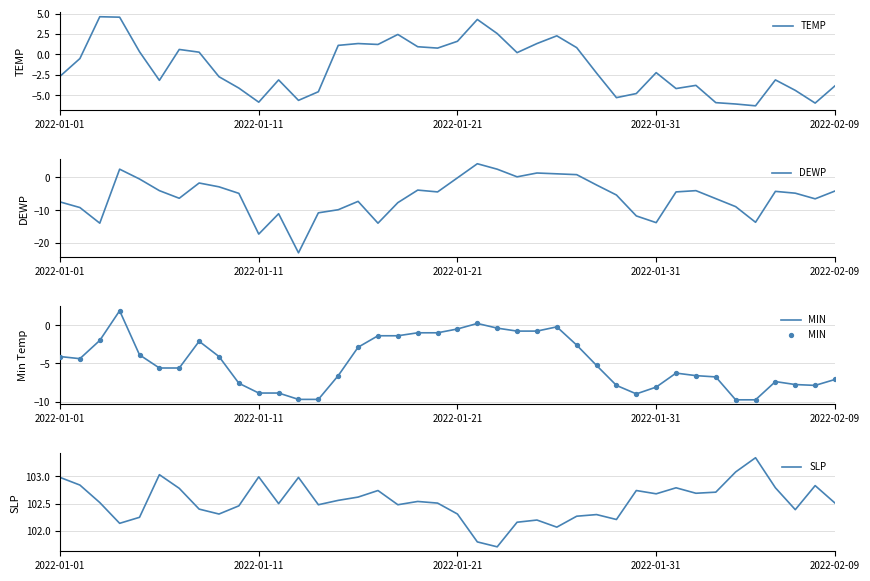

What is the total value across all series at 34?

78.3